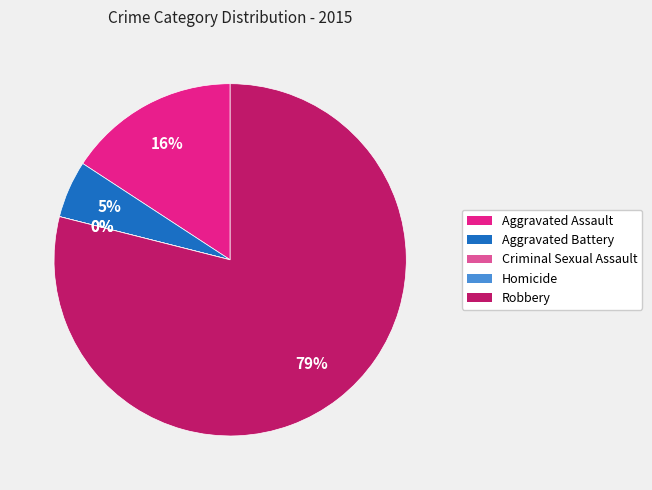

How many slices are in this pie chart?

5